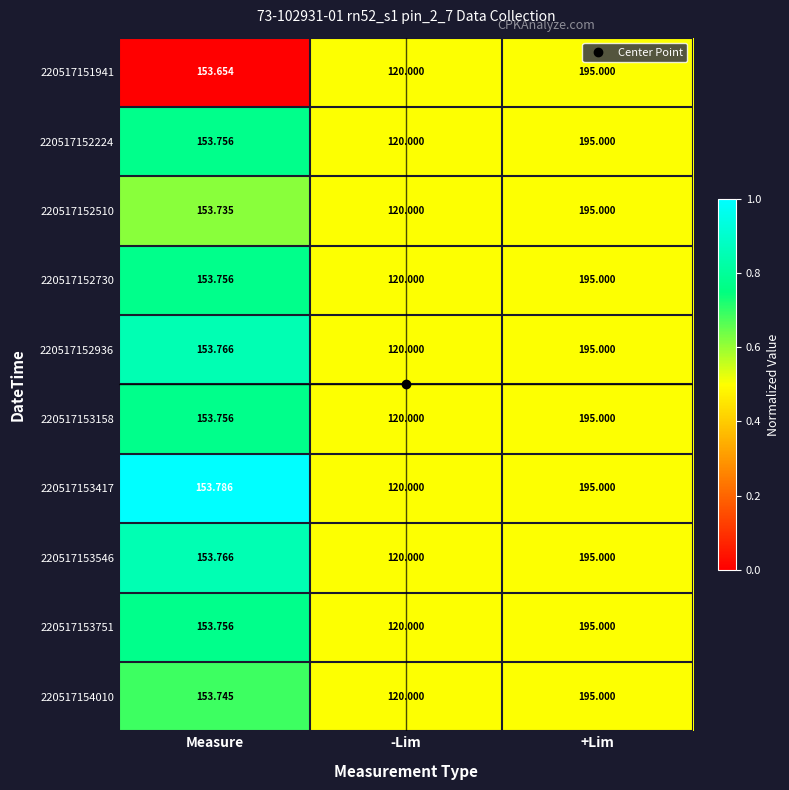

Where does the 220517153417 series first go above 153?

Measure